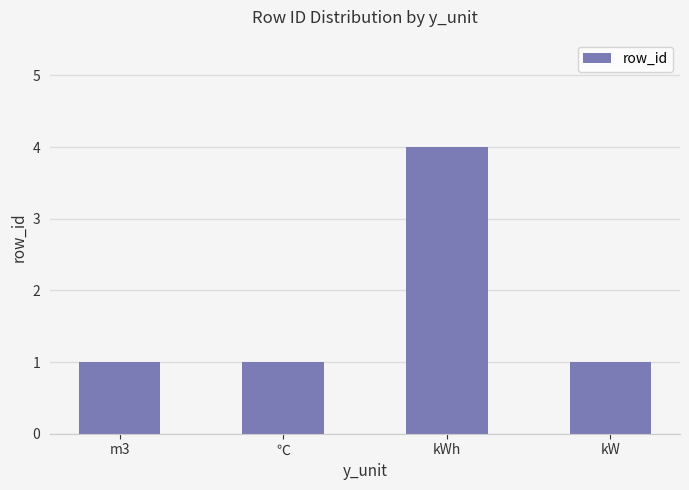

What is the sum of all values?

7